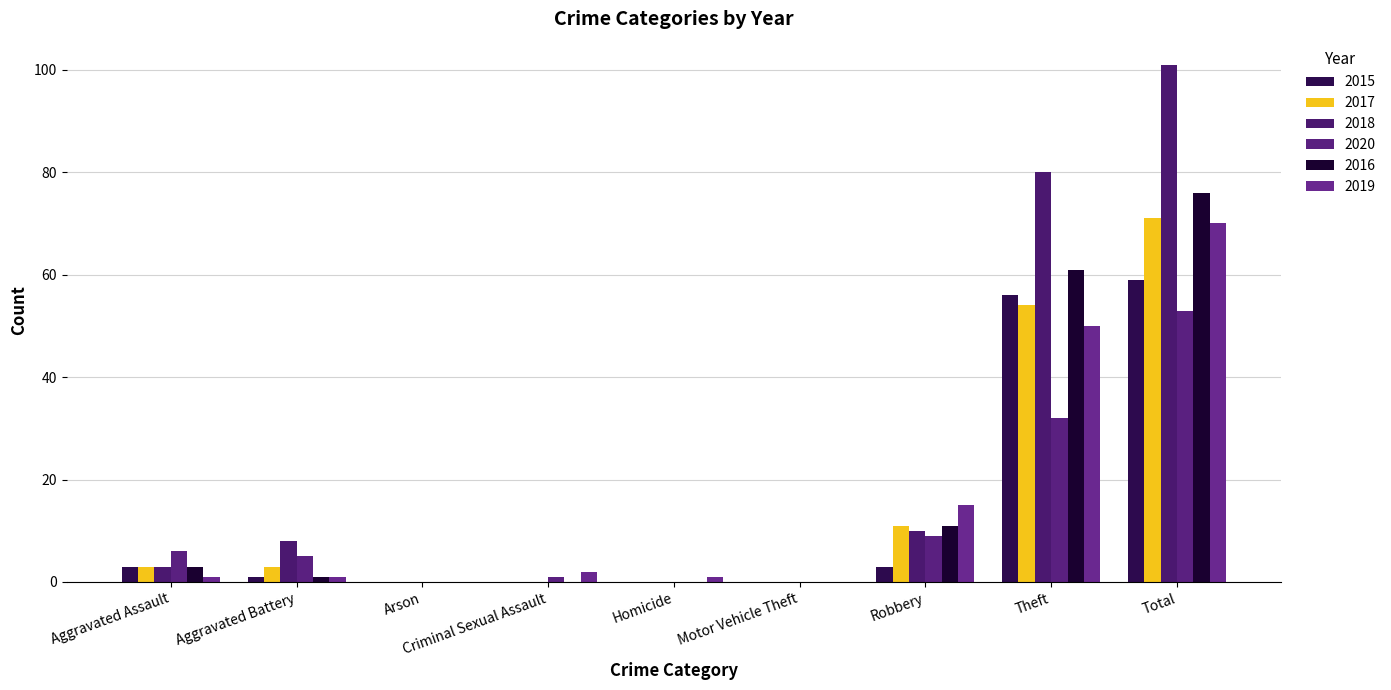

What is the average value of the 2020 series?

12